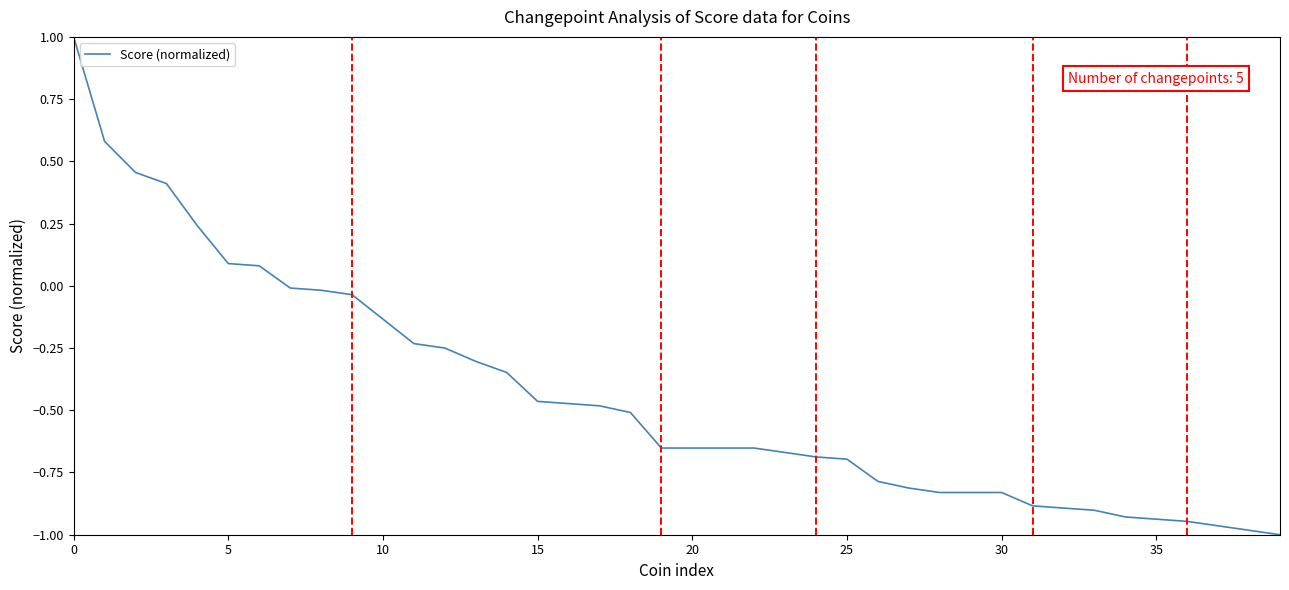

What is the greatest value displayed?

1.0